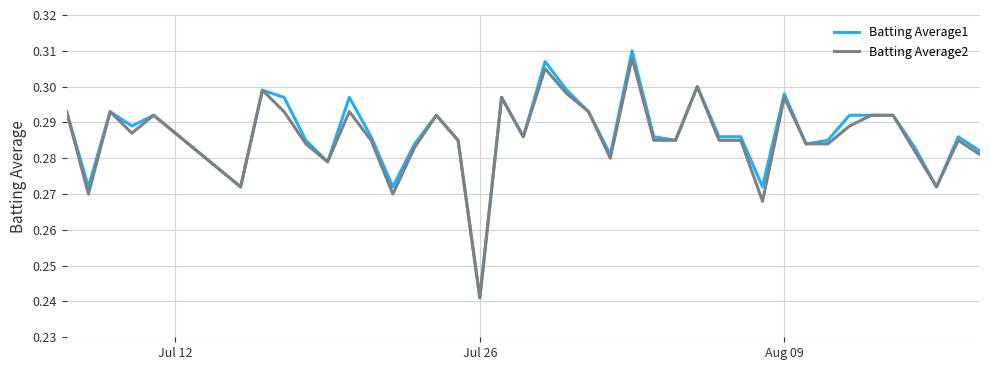

What is the sum of all Batting Average1 values?

11.5